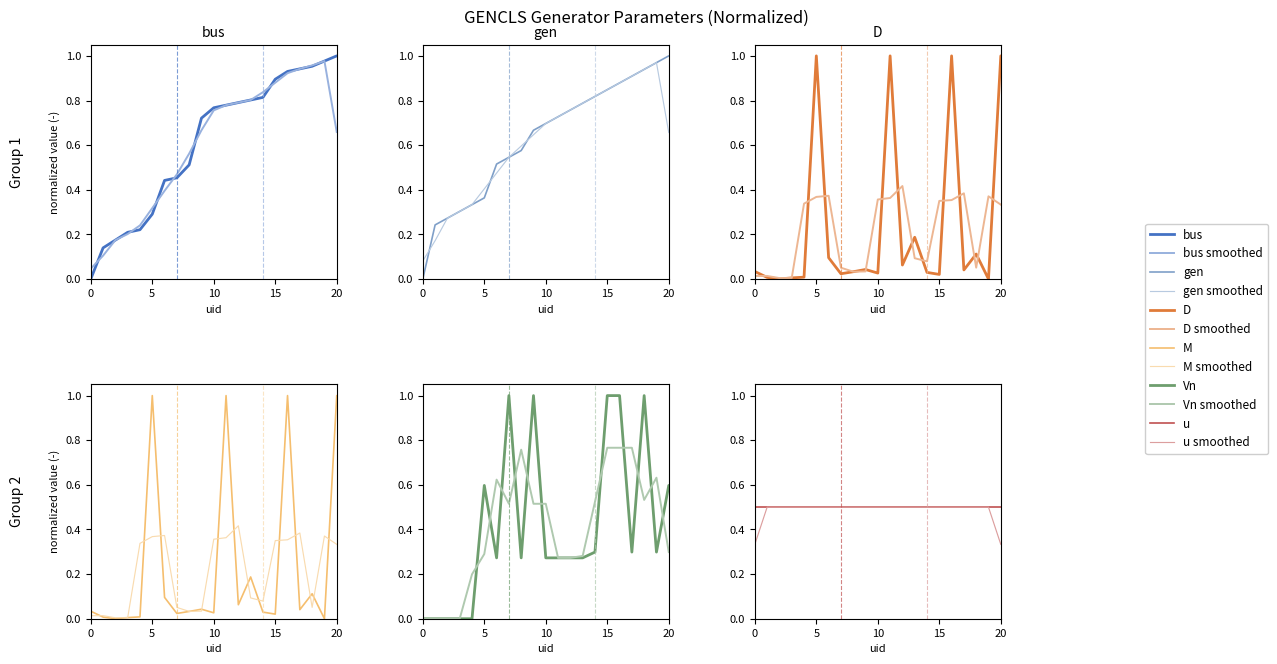

Where is the first local maximum for Vn?

5